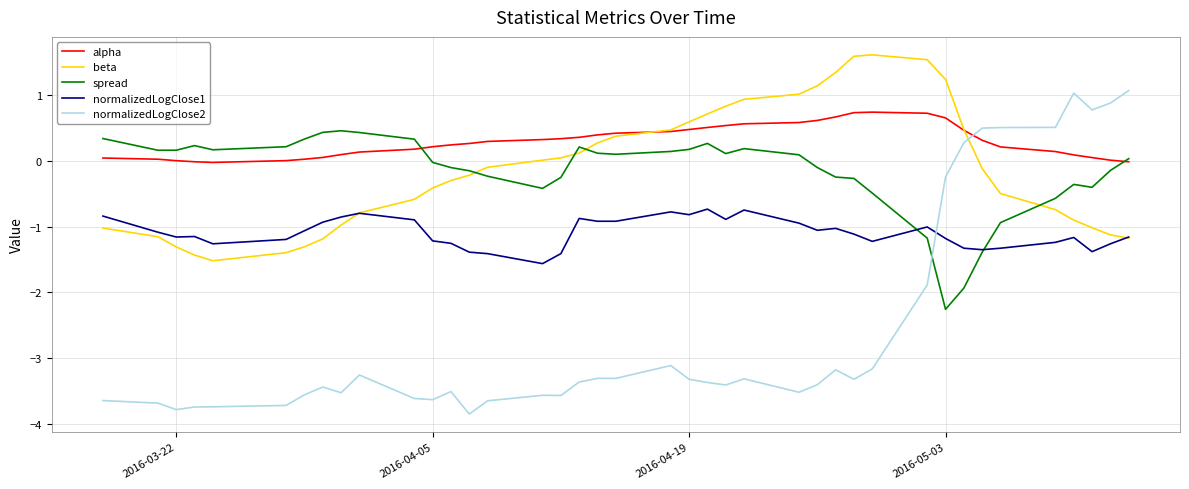

Which series has the largest total across all categories?

alpha